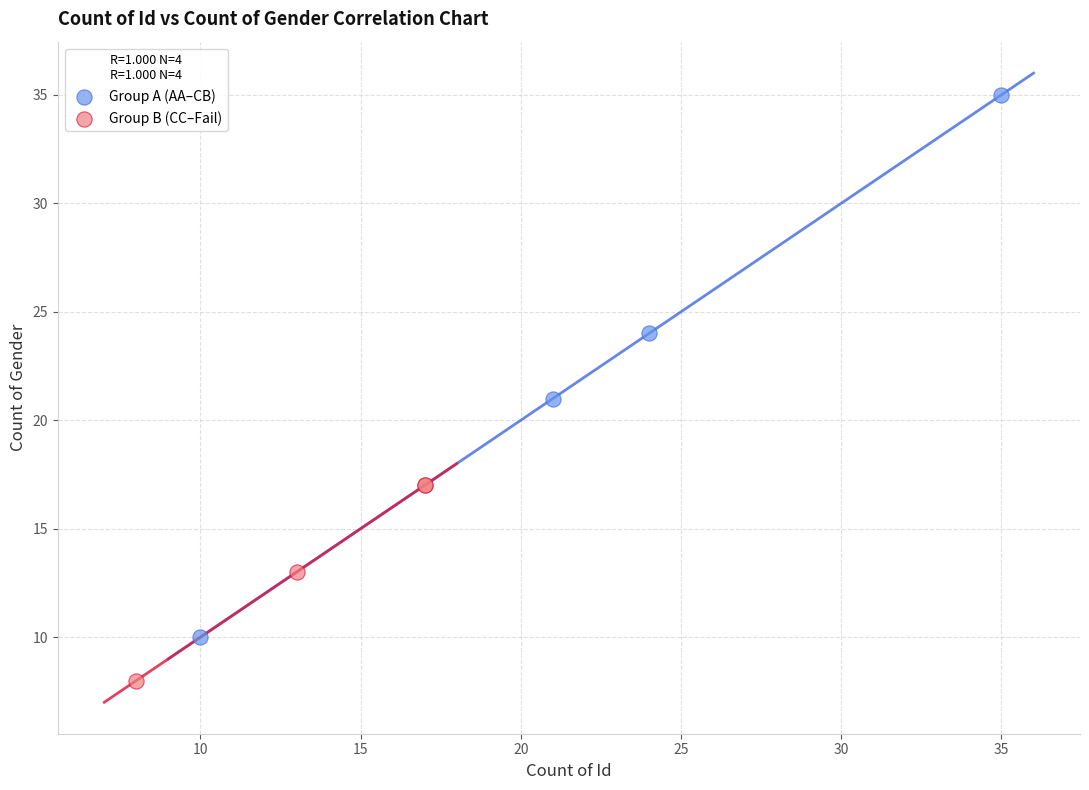

Which series has the largest Y range (max minus min)?

Group A (AA–CB)